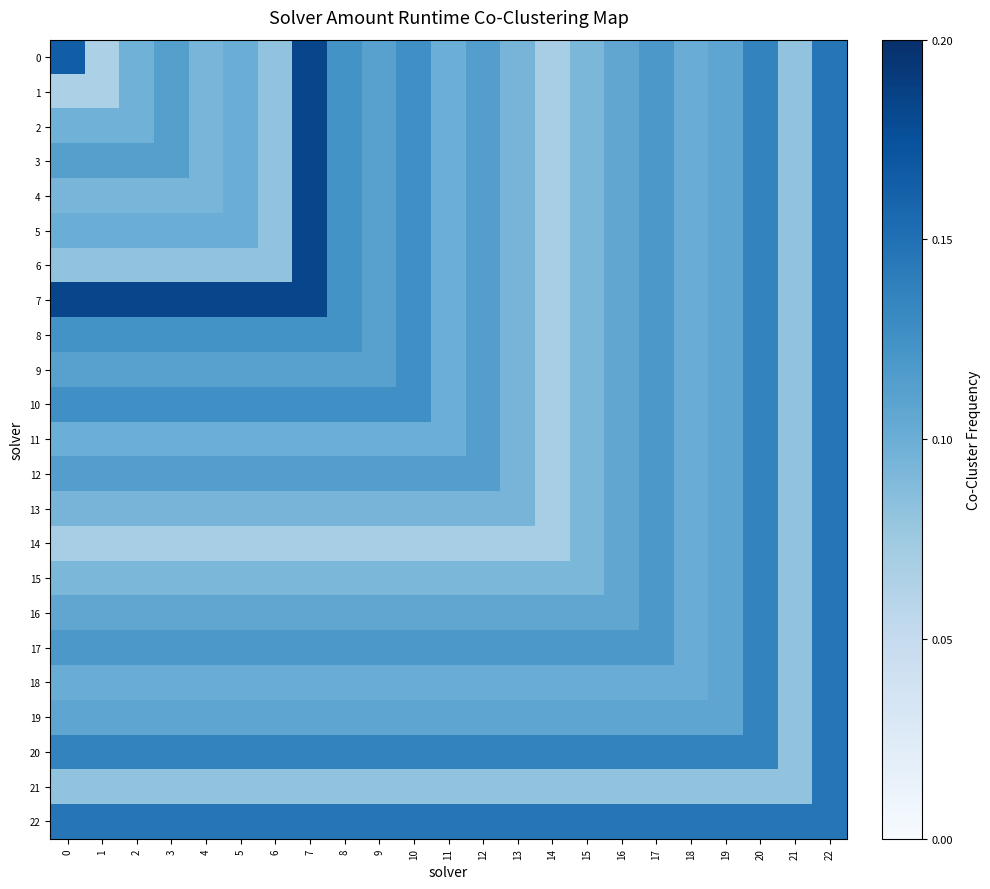

At how many categories does at least one series exceed 0?

23